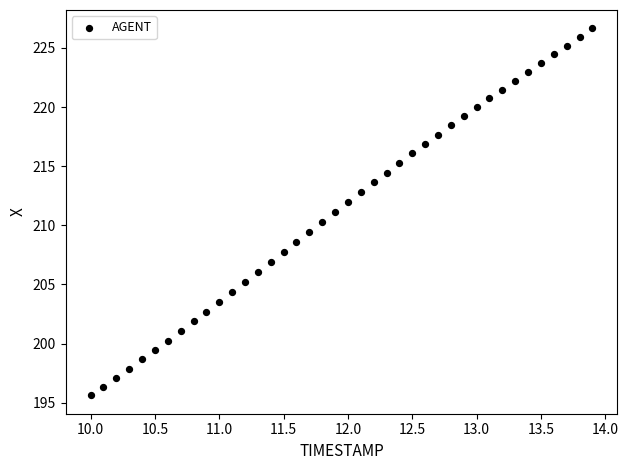

What is the range of X values (max minus min)?

3.9